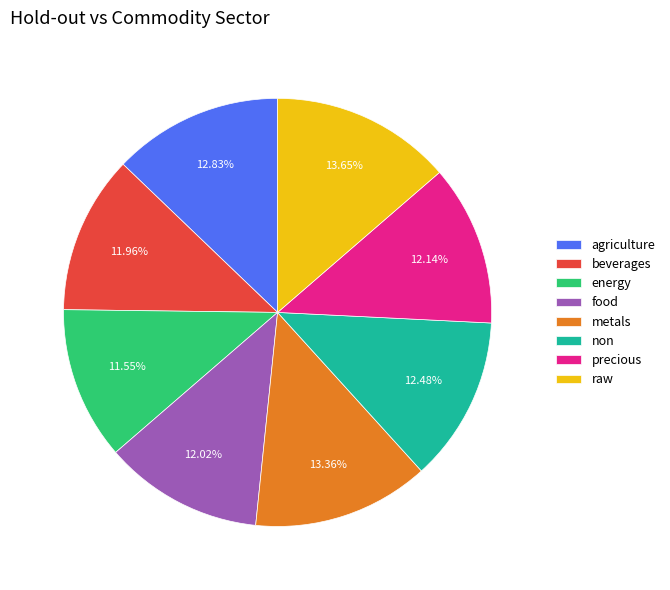

Count the number of slices in the pie.

8